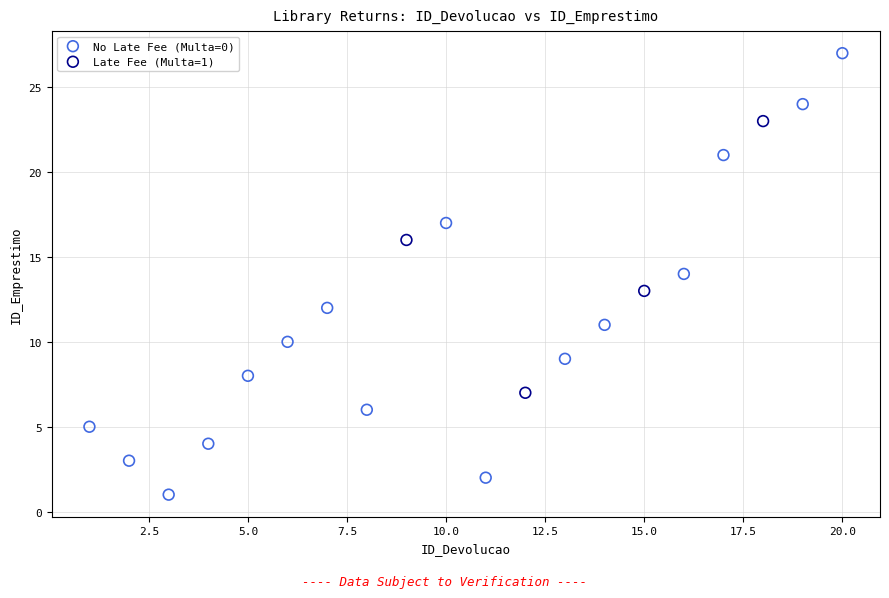

Which series has the largest Y range (max minus min)?

No Late Fee (Multa=0)